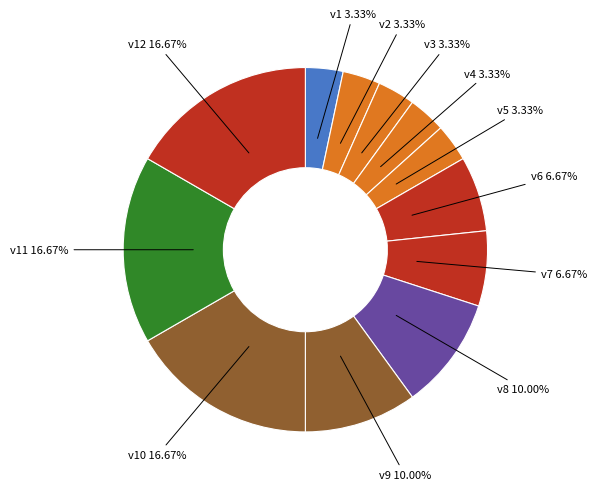

To the nearest percent, what is the average slice percentage?

8%